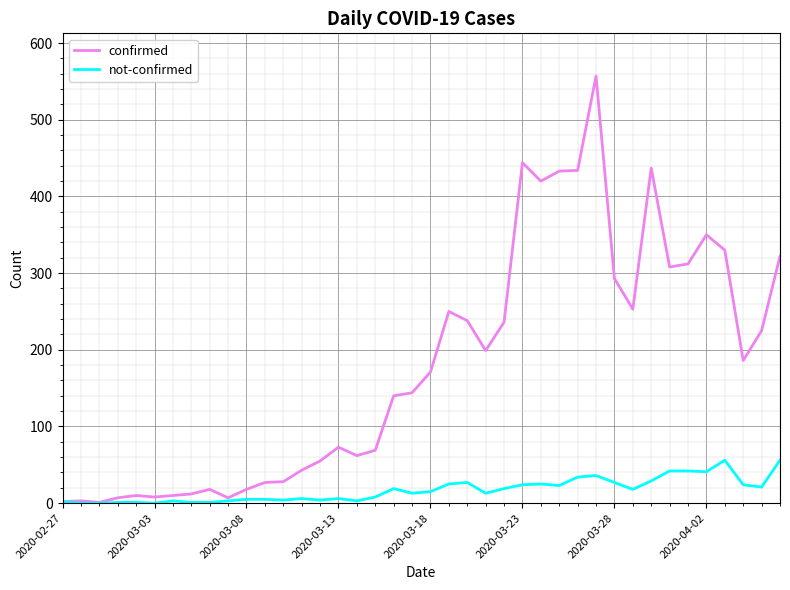

Rank the series by their maximum value, from lowest to highest.

not-confirmed, confirmed